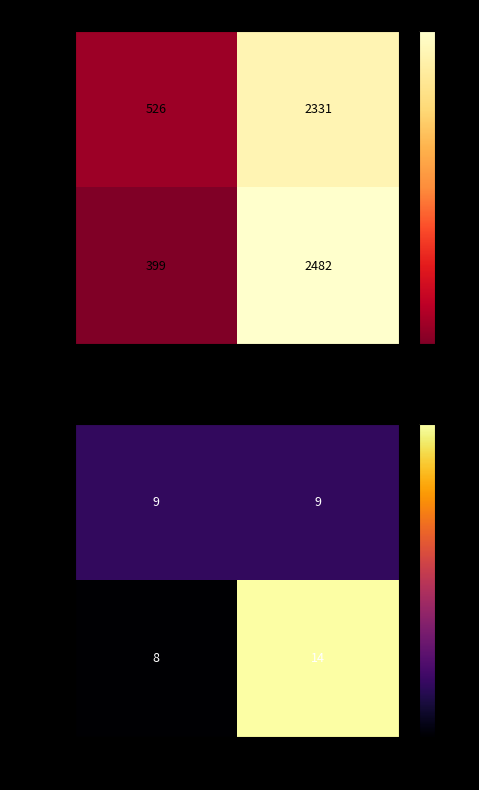

Which label corresponds to the smallest value in the chart?

make